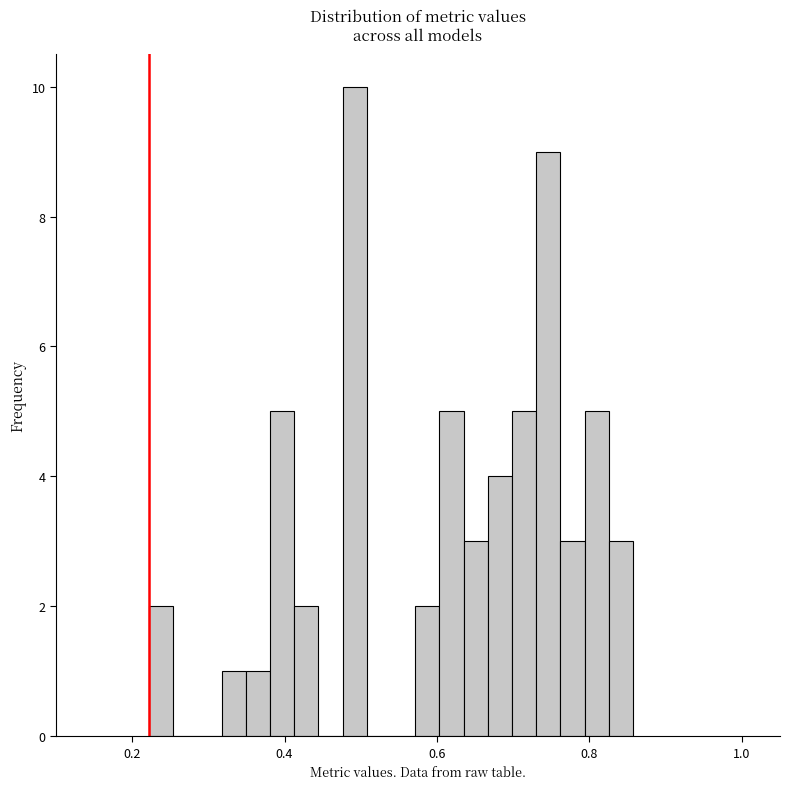

Around what value on the x-axis is the tallest bar? Give the approximate position of its centre, as read against the axis.

0.50